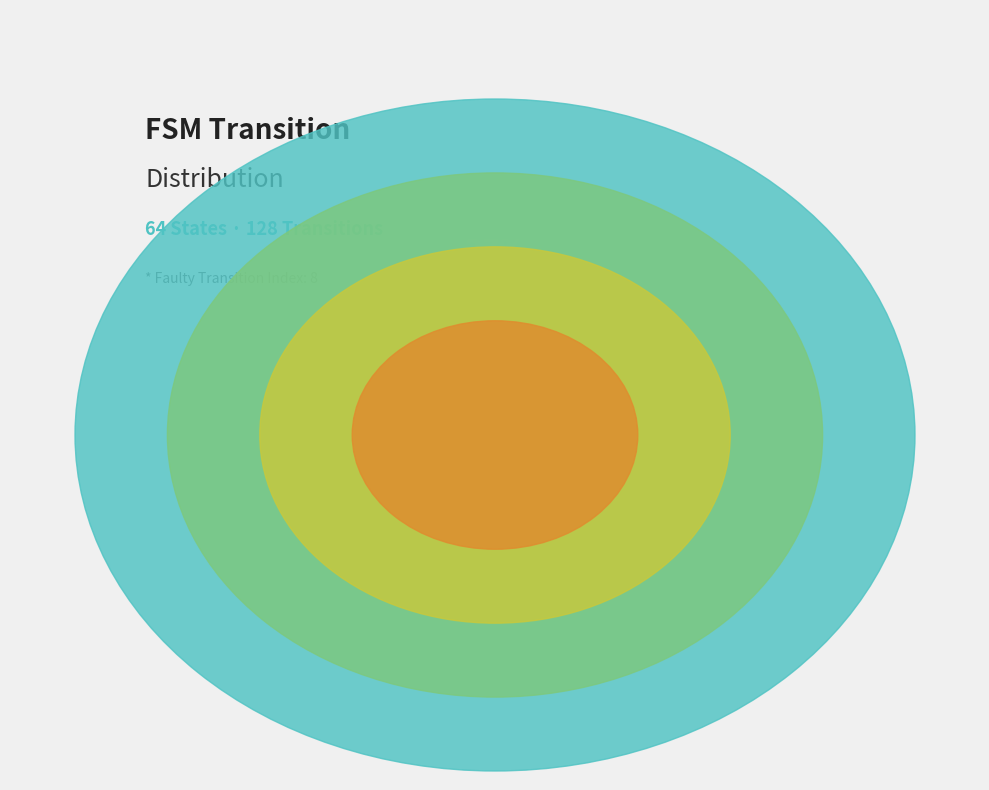

What percentage do input=a, output=1 and input=b, output=1 together represent?

40.7%